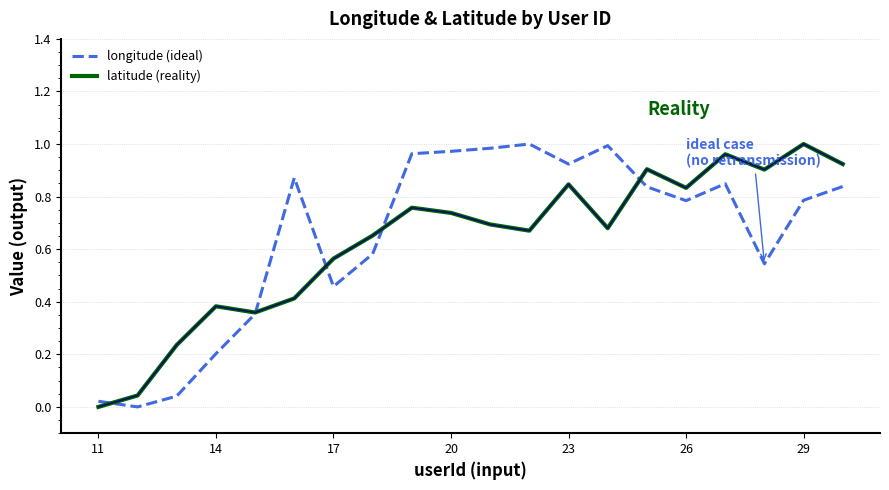

How many series are shown in this chart?

2